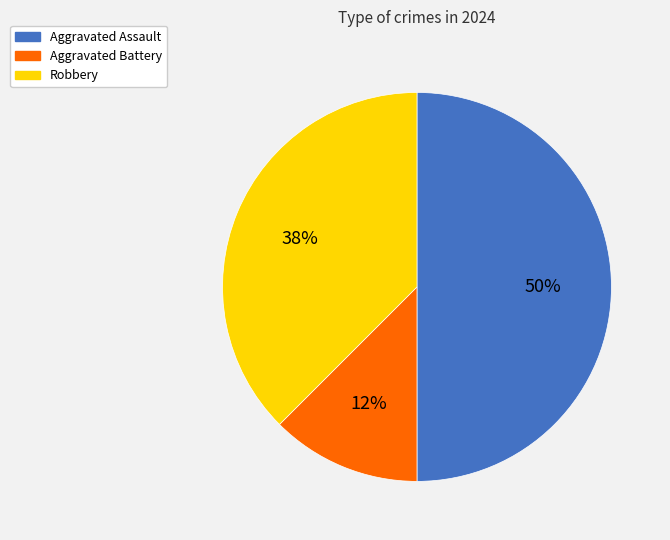

Combined, do Robbery and Aggravated Assault account for over 50%?

Yes